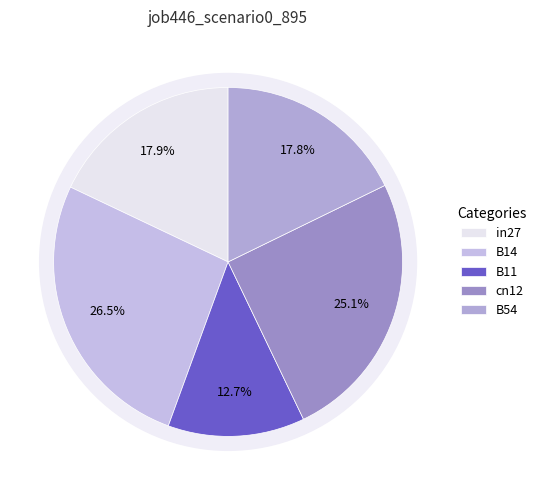

Combined, do B54 and in27 account for over 50%?

No